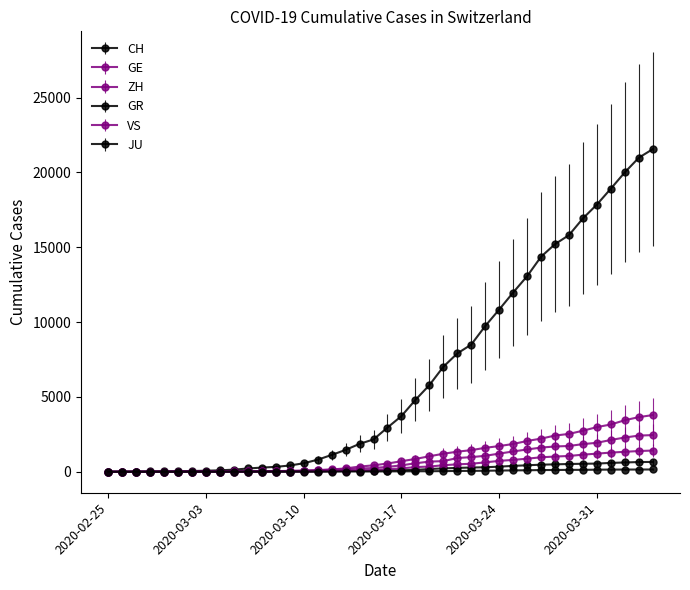

What is the label of the 7th point from the left?

2020-03-02